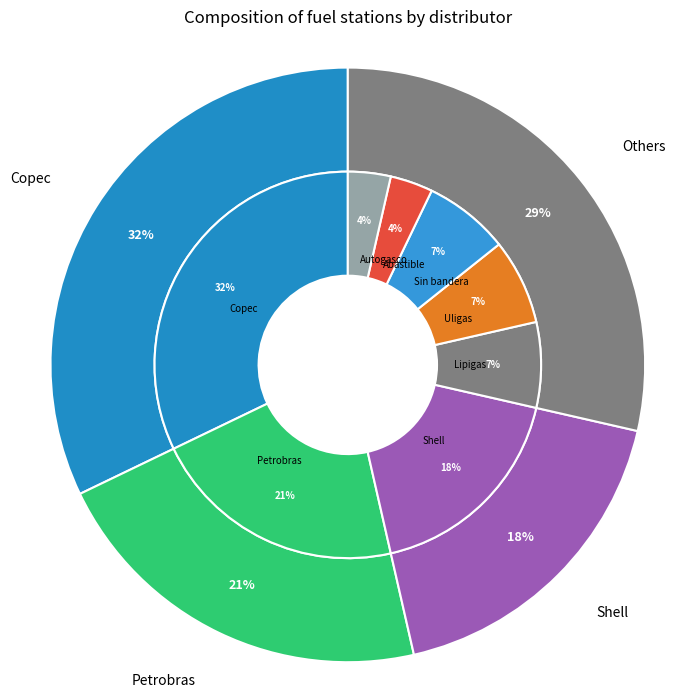

Count the number of slices in the pie.

8